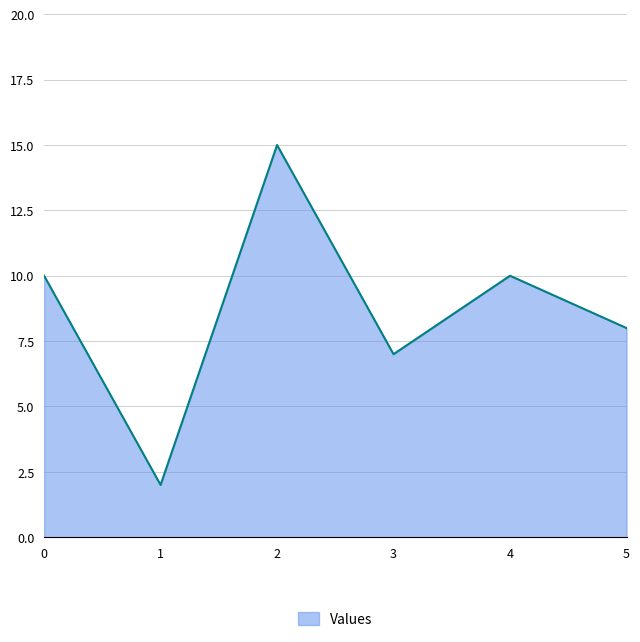

At which category does the chart reach its peak across all series?

2